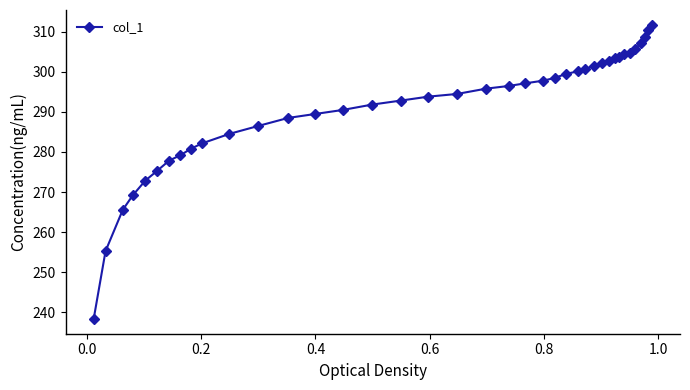

What is the maximum value shown in the chart?

311.8